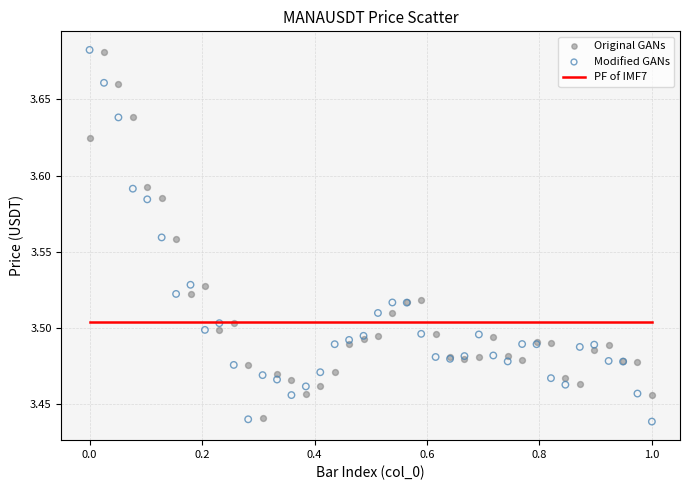

What is the X range (max minus min) for the scatter plot?

1.0